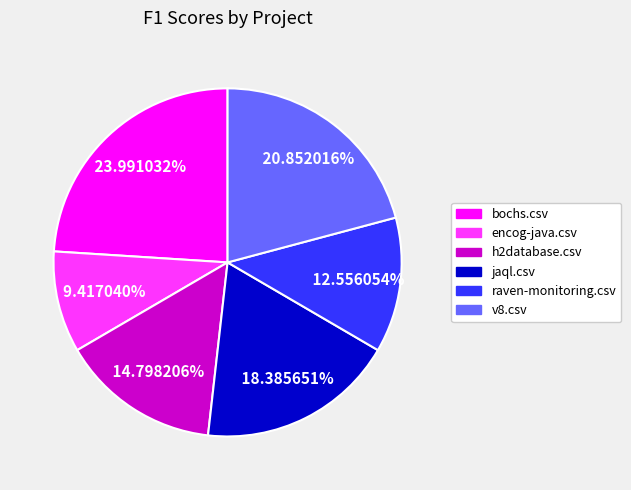

Does v8.csv account for over 50% of the chart?

No